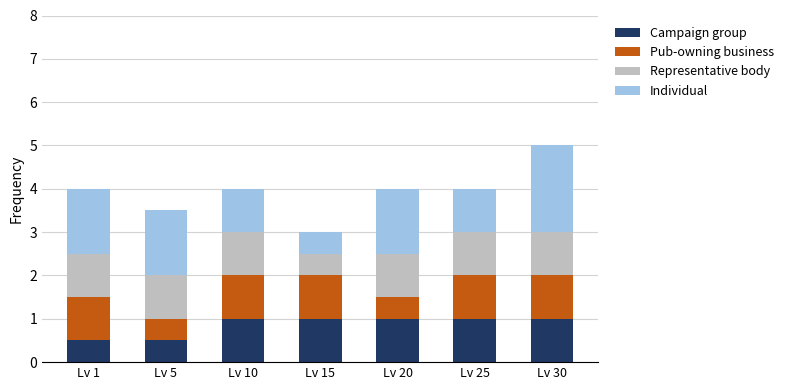

Are the bars horizontal?

No